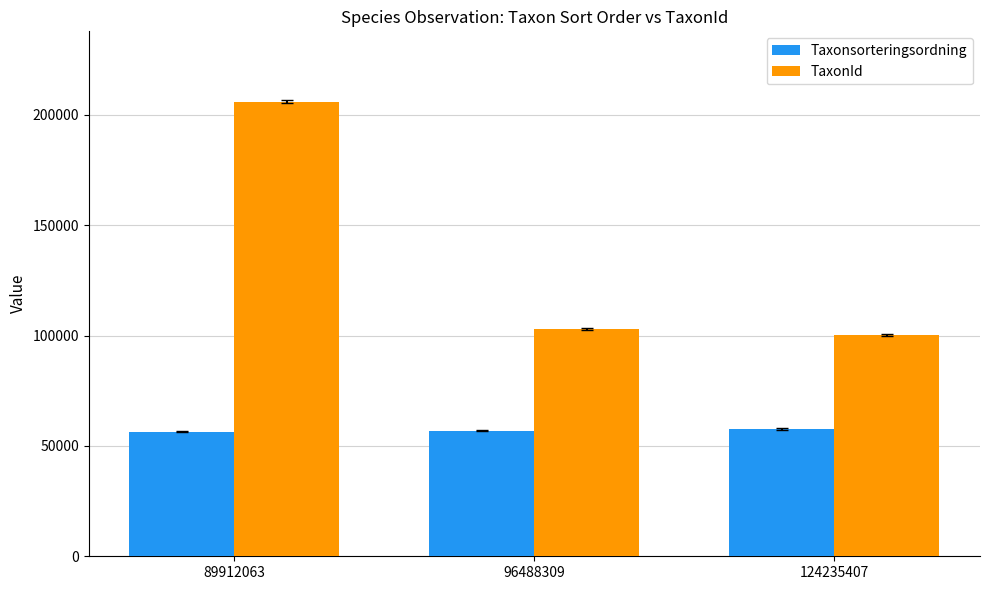

Which series has the largest range (max minus min)?

TaxonId